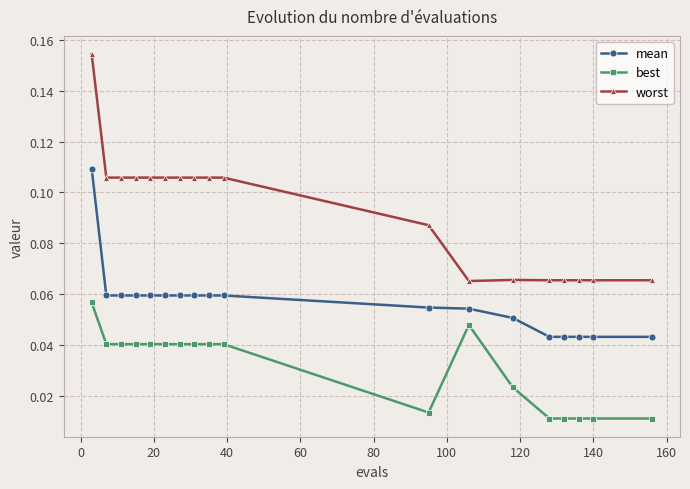

List the series in order of their overall mean, highest first.

worst, mean, best